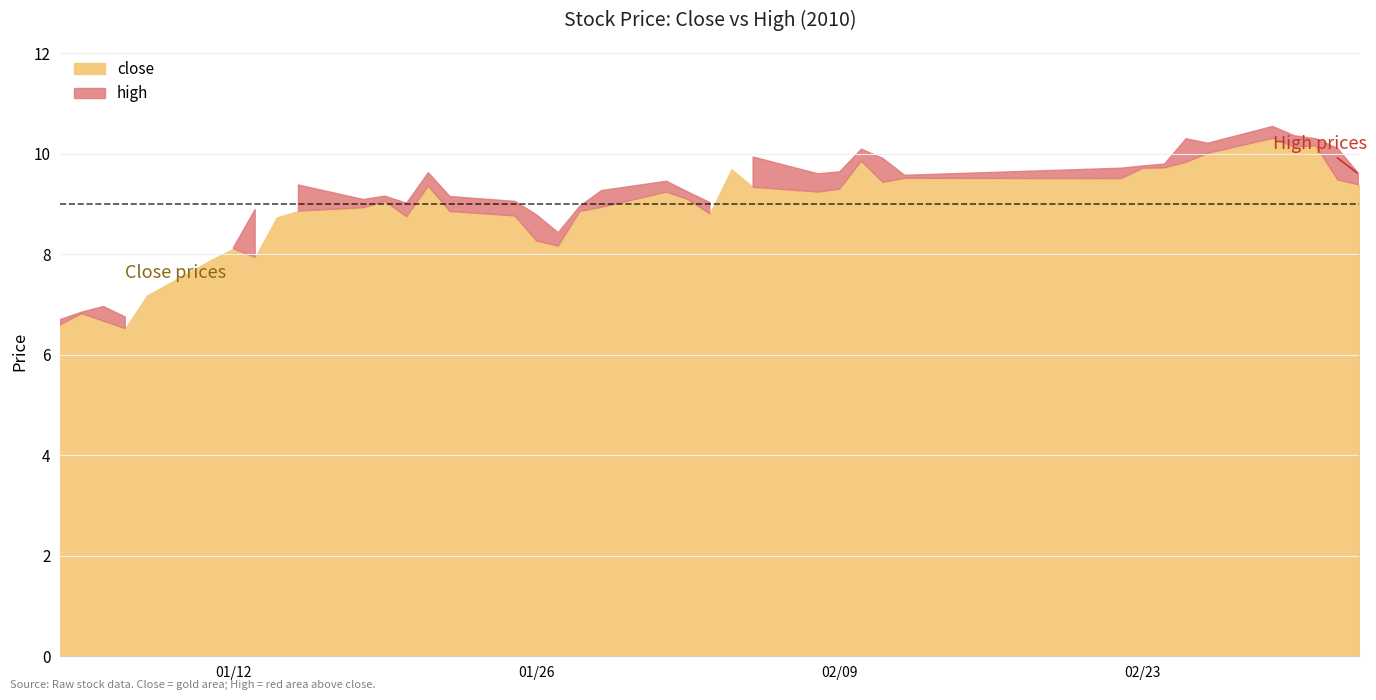

List the labels in order of close value, largest first.

2010-03-01, 2010-03-03, 2010-03-02, 2010-02-26, 2010-02-10, 2010-02-25, 2010-02-24, 2010-02-23, 2010-02-04, 2010-02-12, 2010-02-22, 2010-03-04, 2010-02-11, 2010-03-05, 2010-01-21, 2010-02-05, 2010-02-09, 2010-02-01, 2010-02-08, 2010-02-02, 2010-01-19, 2010-01-29, 2010-01-18, 2010-01-15, 2010-01-22, 2010-01-28, 2010-02-03, 2010-01-25, 2010-01-20, 2010-01-14, 2010-01-26, 2010-01-27, 2010-01-12, 2010-01-13, 2010-01-11, 2010-01-08, 2010-01-05, 2010-01-06, 2010-01-04, 2010-01-07